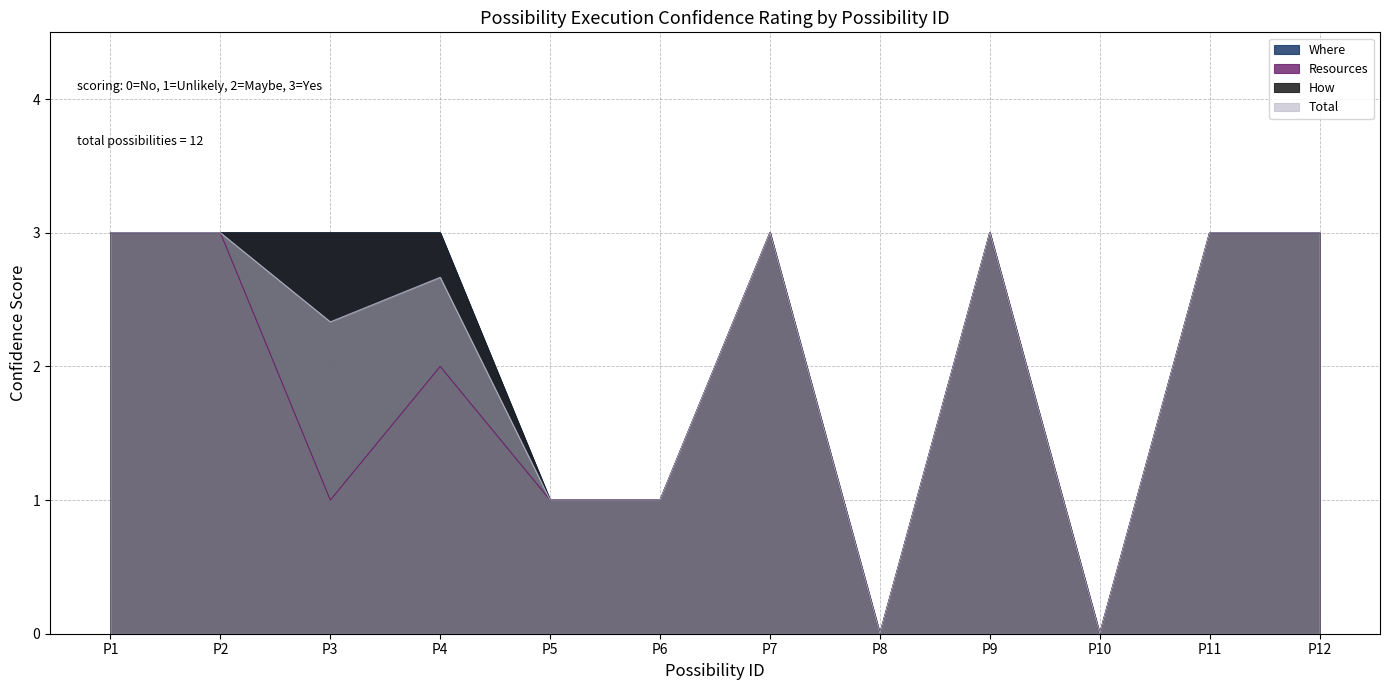

How many lines are shown in the chart?

4